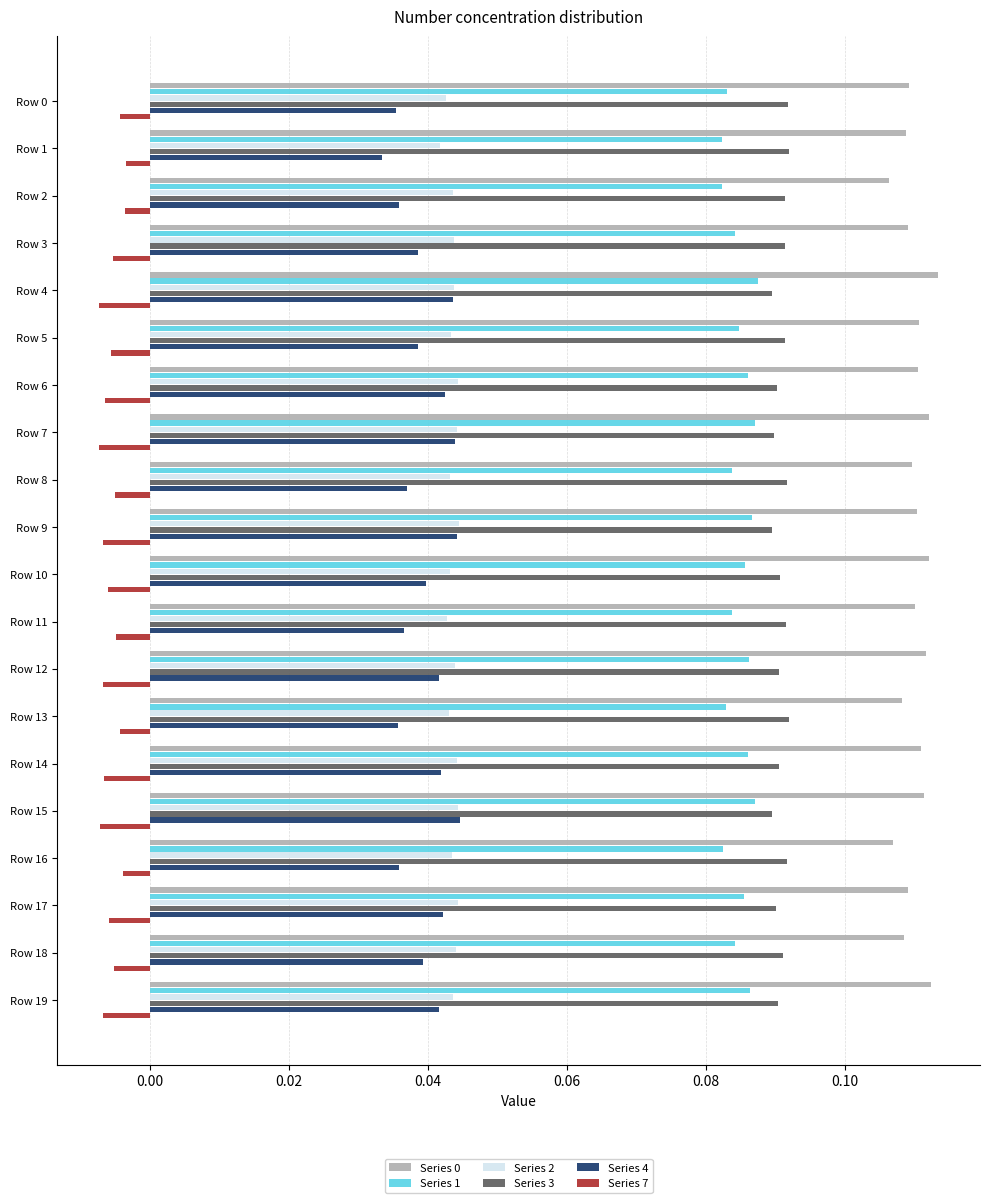

How many data points does each series have?

20